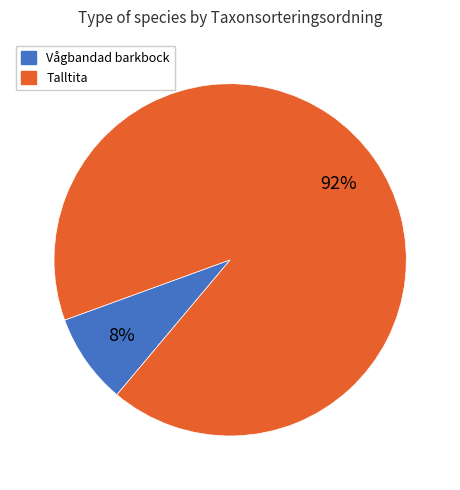

Is there a majority slice in this chart?

Yes